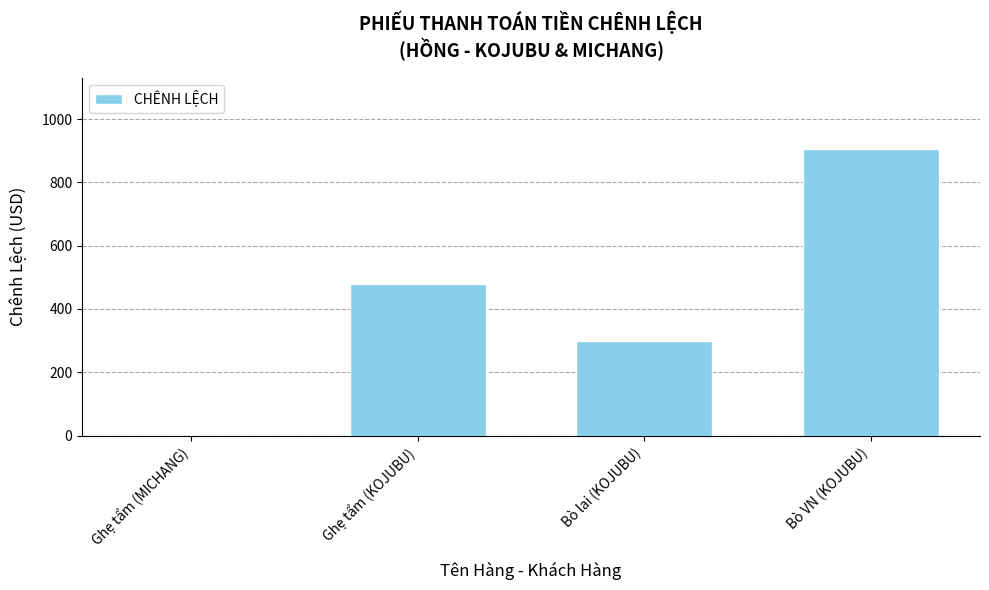

Is it true that the value at Ghẹ tẩm (MICHANG) is 0.0?

True